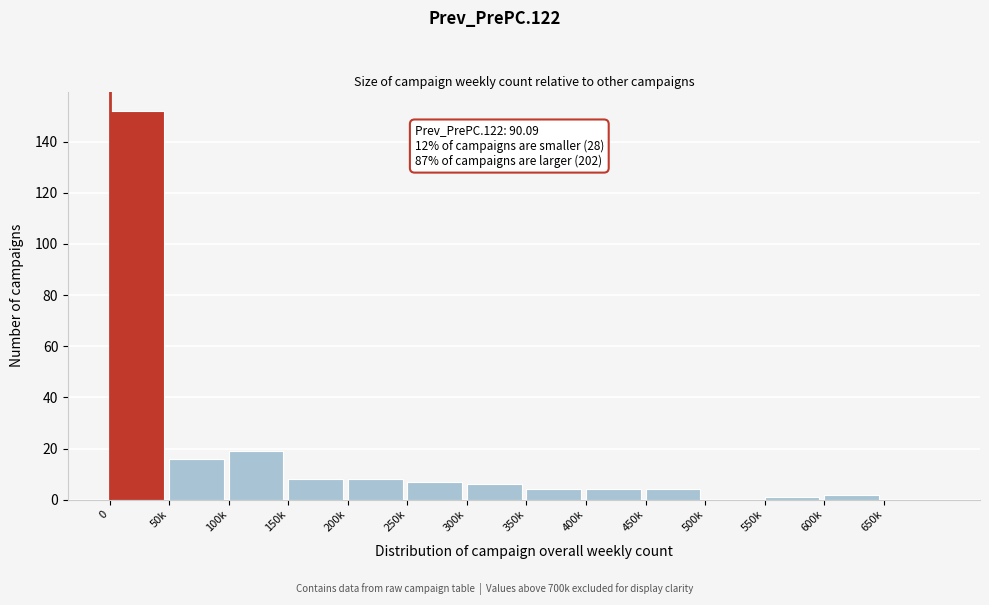

Reading left to right, transcribe all the data shown in this chart.

0=152	50k=16	100k=19	150k=8	200k=8	250k=7	300k=6	350k=4	400k=4	450k=4	500k=0	550k=1	600k=2	650k=0